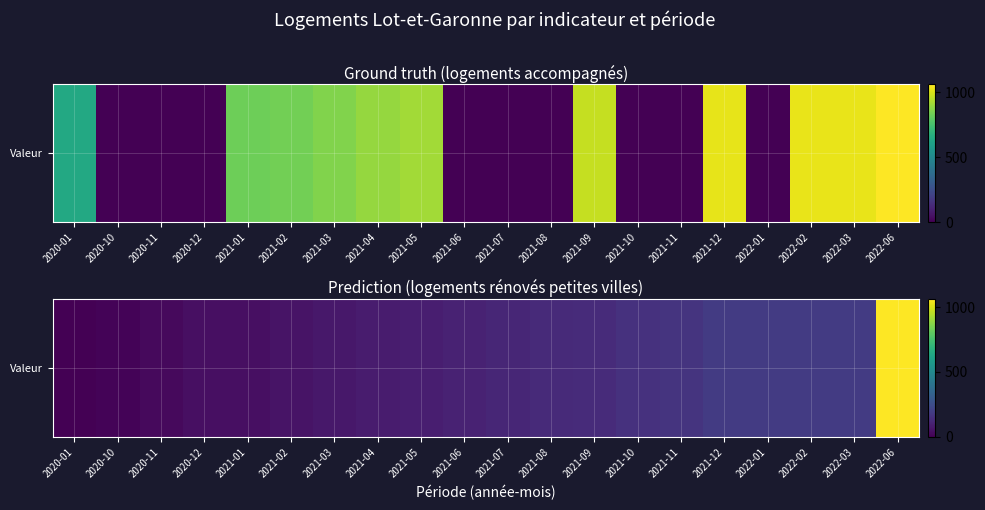

The chart shows a value of 52 at 2022-03. True or false?

False